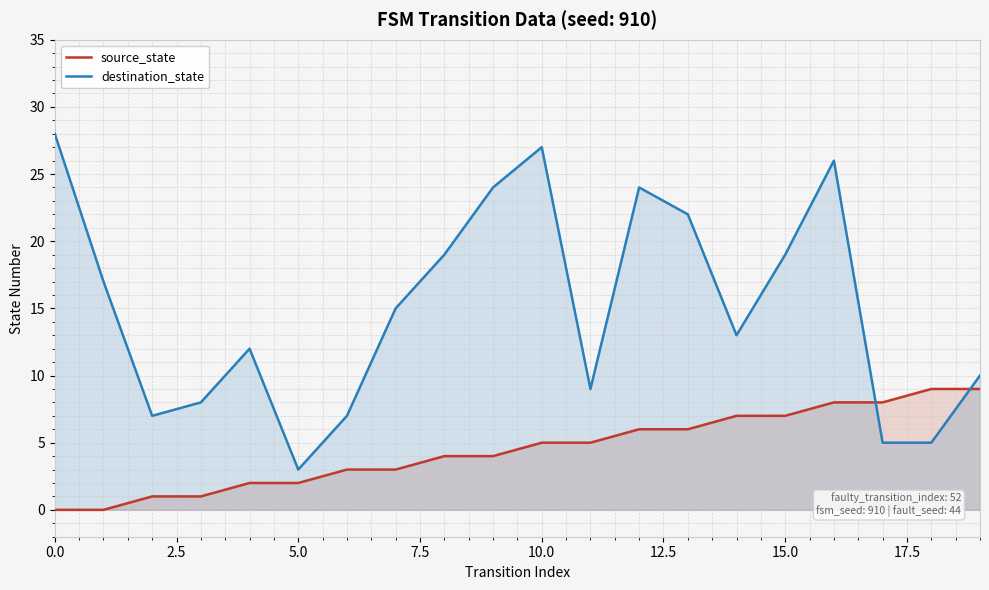

Which series has the largest total across all categories?

destination_state